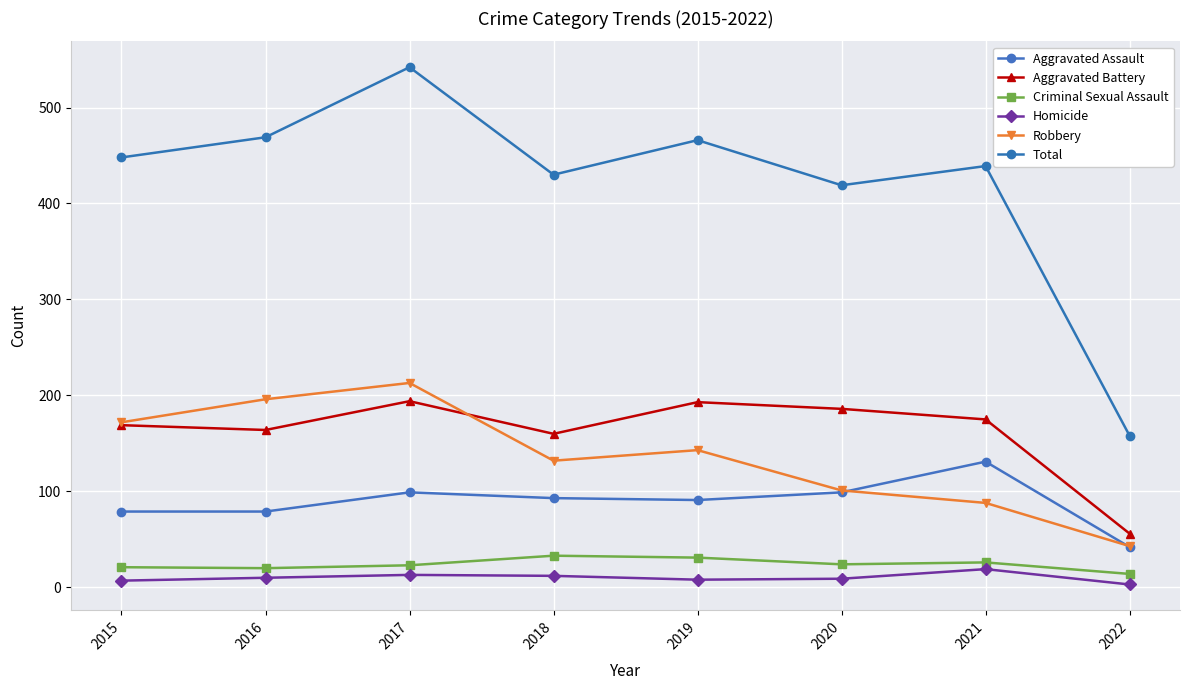

The Aggravated Assault series shows 131 at 2021. True or false?

True